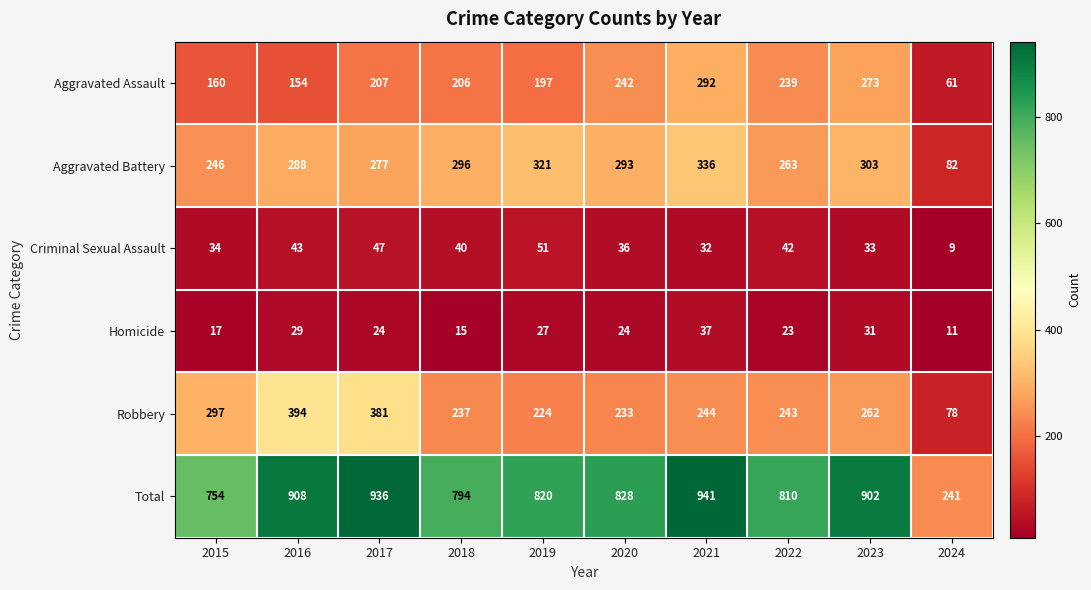

Between 2018 and 2023, which series saw the biggest shift?

Total